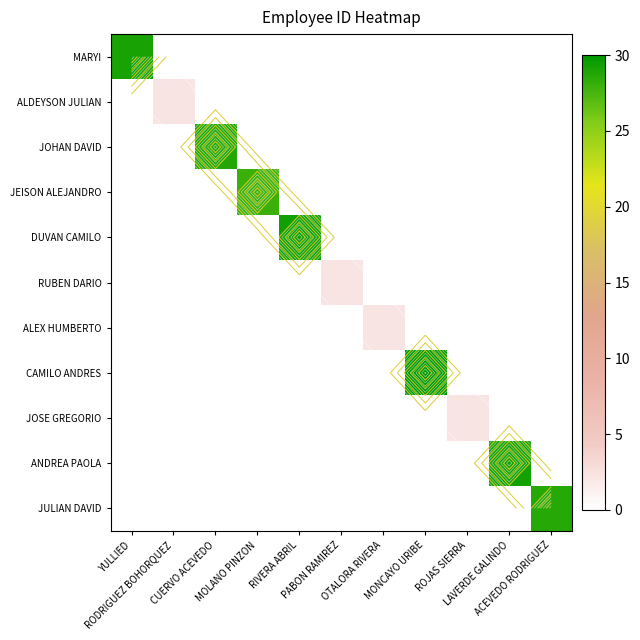

True or false: ALDEYSON JULIAN has a value of 2.2 at RODRIGUEZ BOHORQUEZ.

True